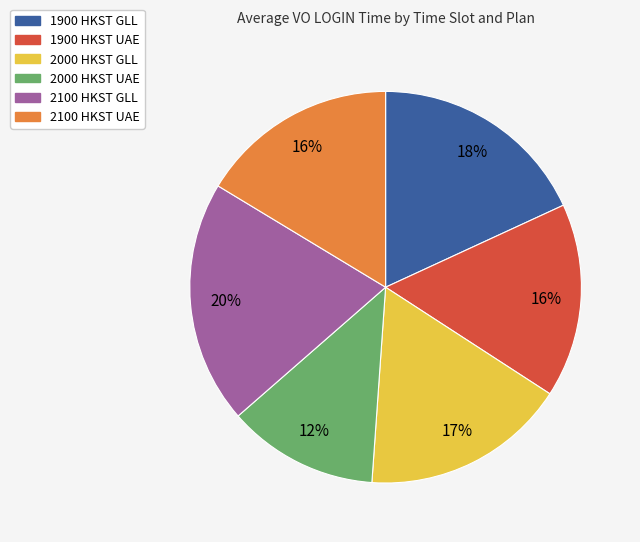

Count the number of slices in the pie.

6